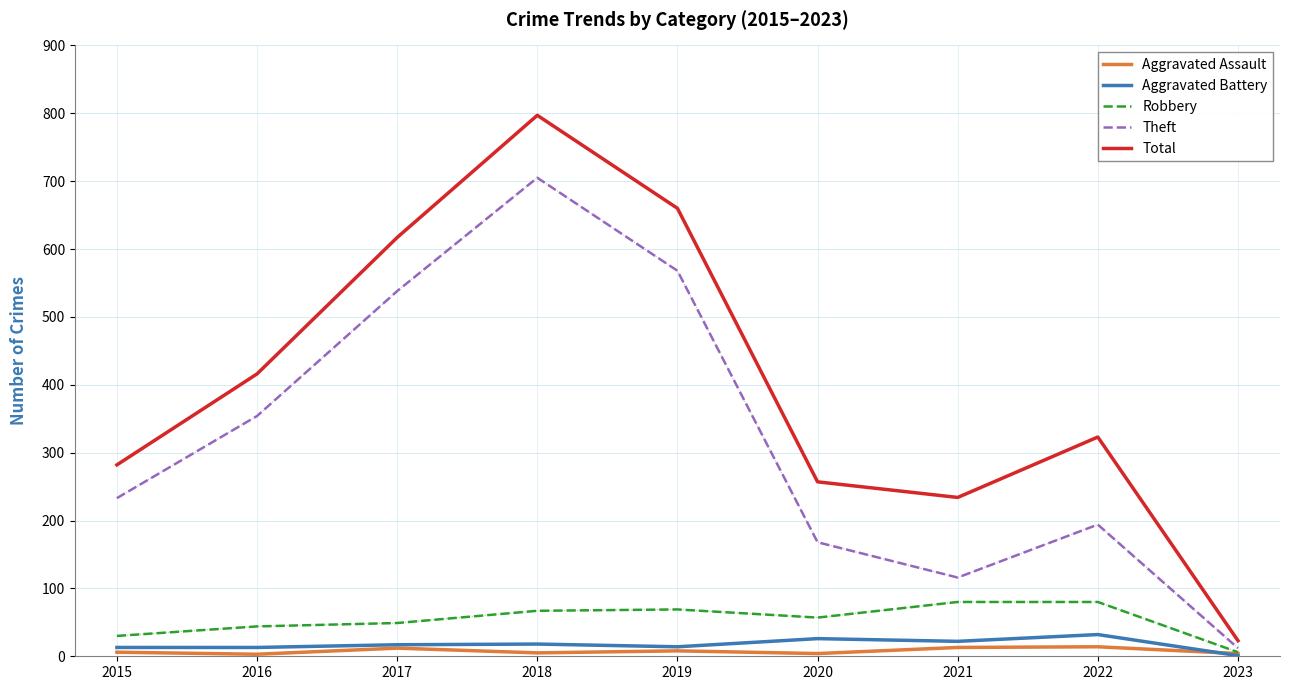

In Aggravated Assault, how many points are lower than both neighbors (excluding endpoints)?

3